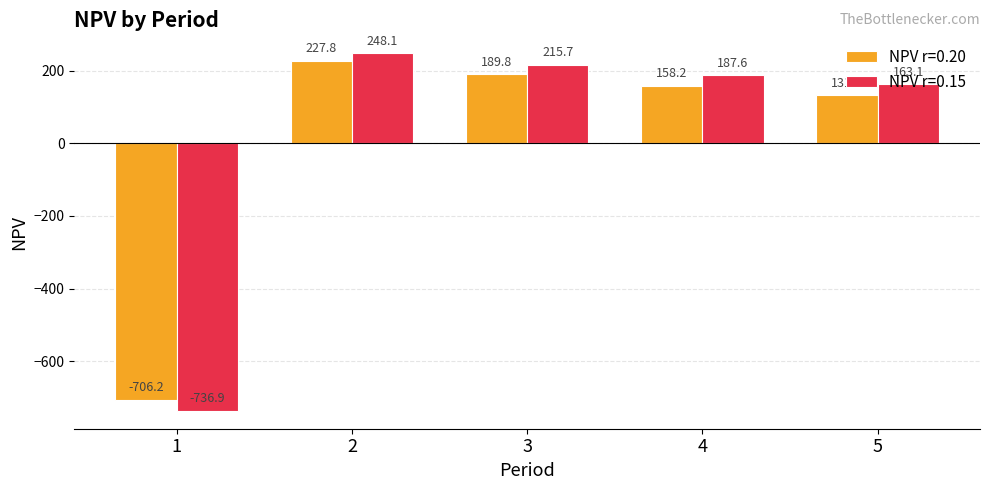

What is the difference between the maximum and minimum values in the NPV r=0.15 series?

985.0